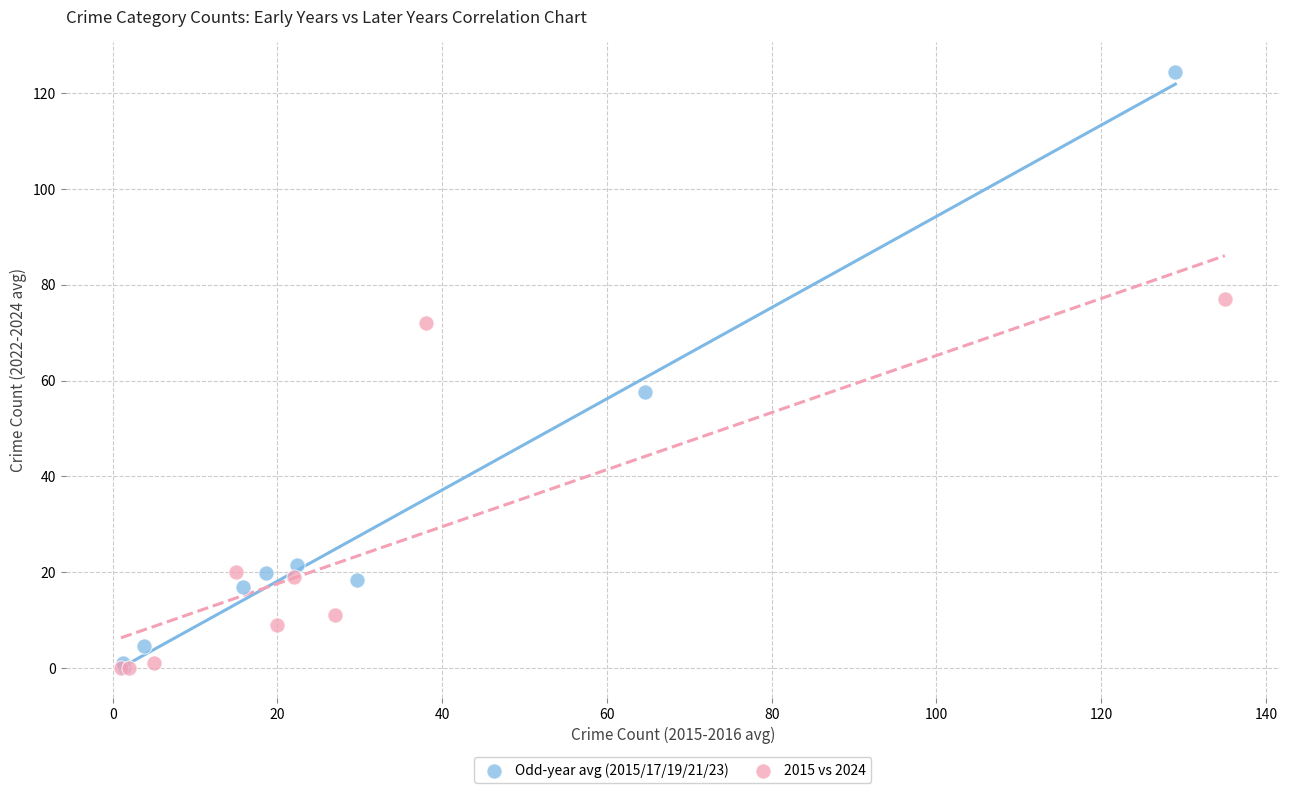

Which series reaches the maximum Y coordinate?

Odd-year avg (2015/17/19/21/23)